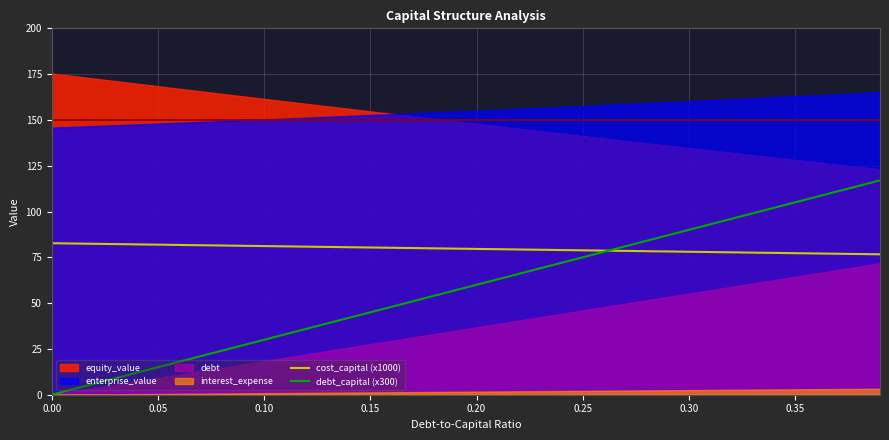

What is the sum of all debt_capital (x300) values?

2340.0